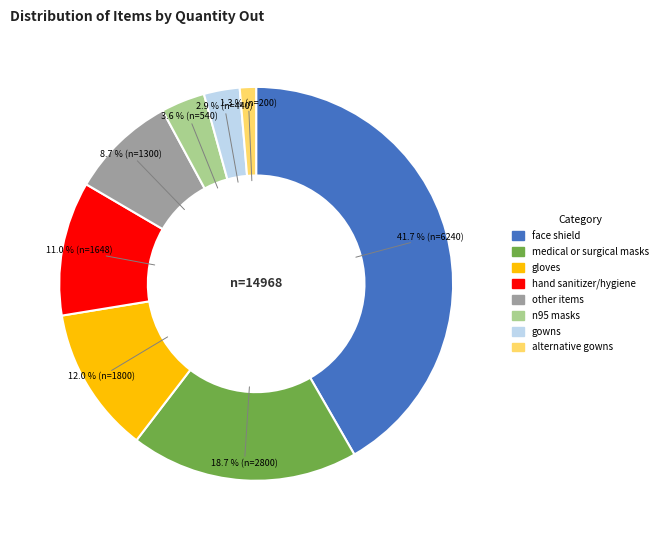

The medical or surgical masks slice represents 25% of the pie. True or false?

False